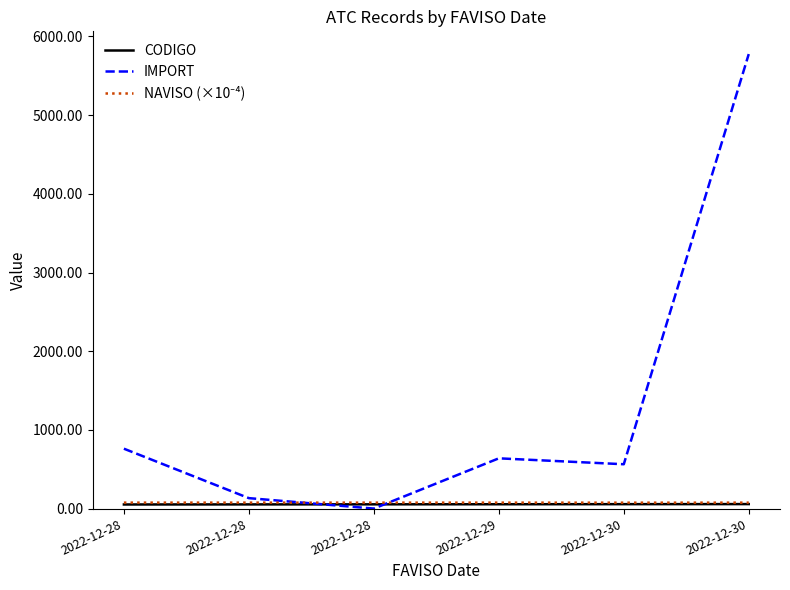

Does the chart display data point markers on the line(s)?

No